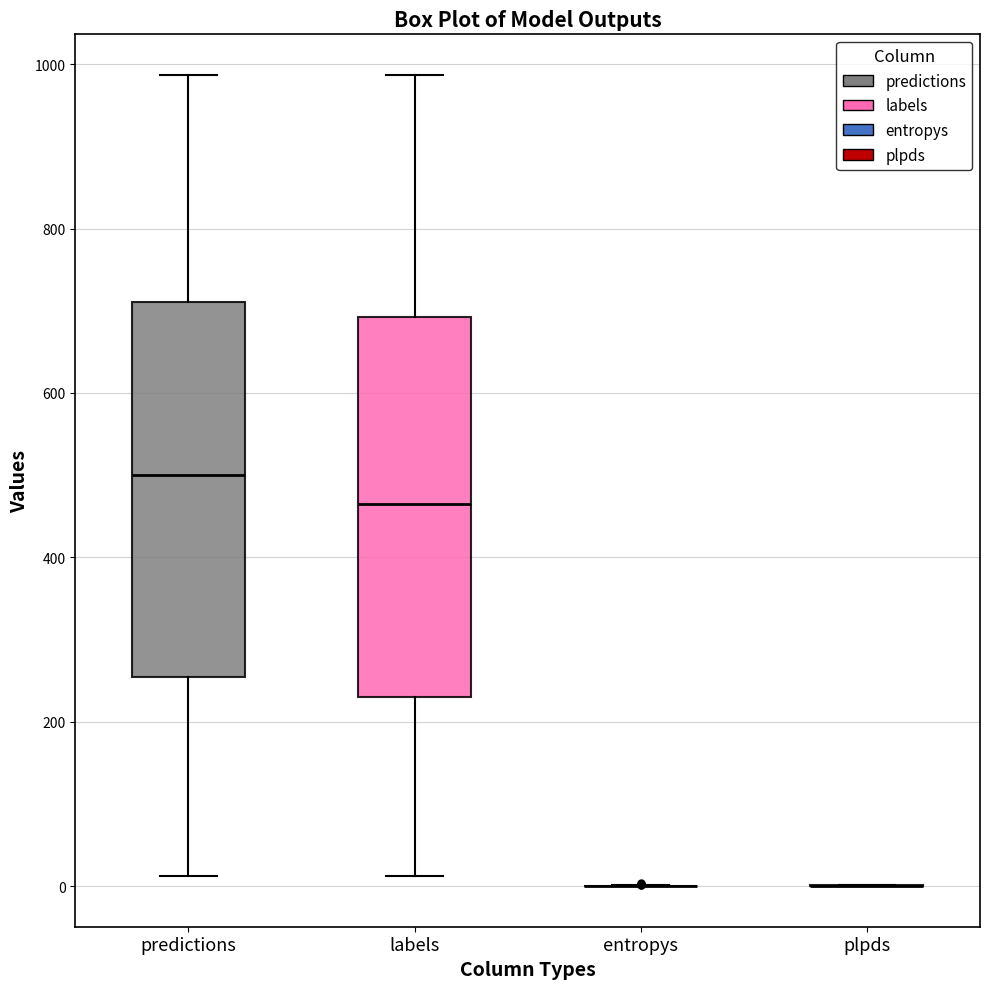

Reading left to right, read every box against the y-axis: the position of its median line, the range the box covers, and the ends of its whiskers. The values are not printed on the chart, so give them approximately, as read against the axis.

predictions: median 500, box 260 to 720, whiskers 20 to 980
labels: median 460, box 240 to 700, whiskers 20 to 980
entropys: box collapsed to a line at 0, whiskers 0 to 0
plpds: box collapsed to a line at 0, whiskers 0 to 0